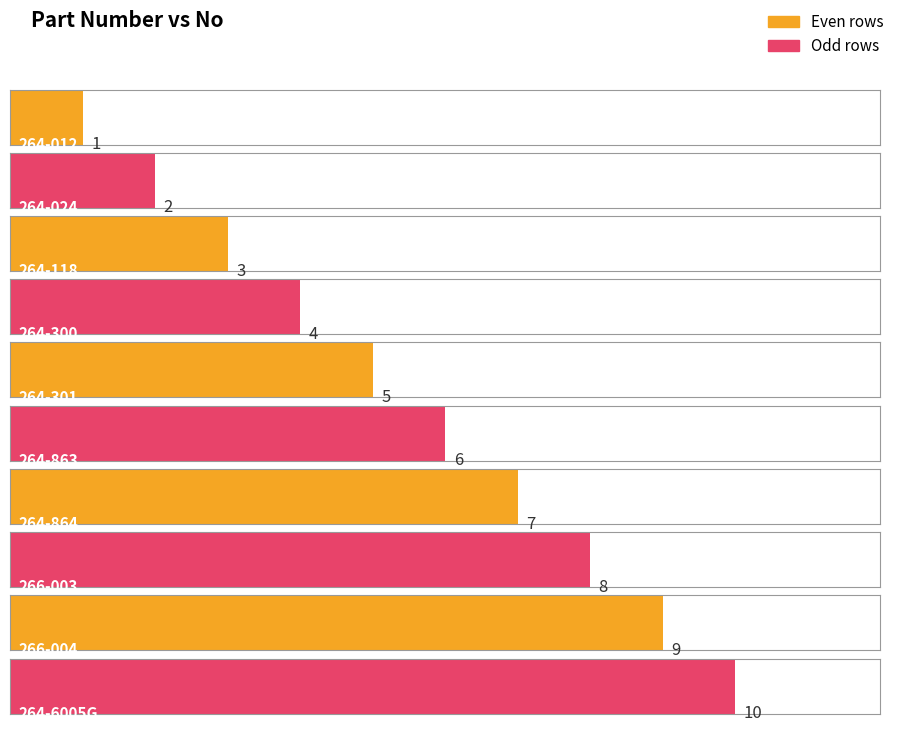

Which category has the highest value across all series?

264-6005G